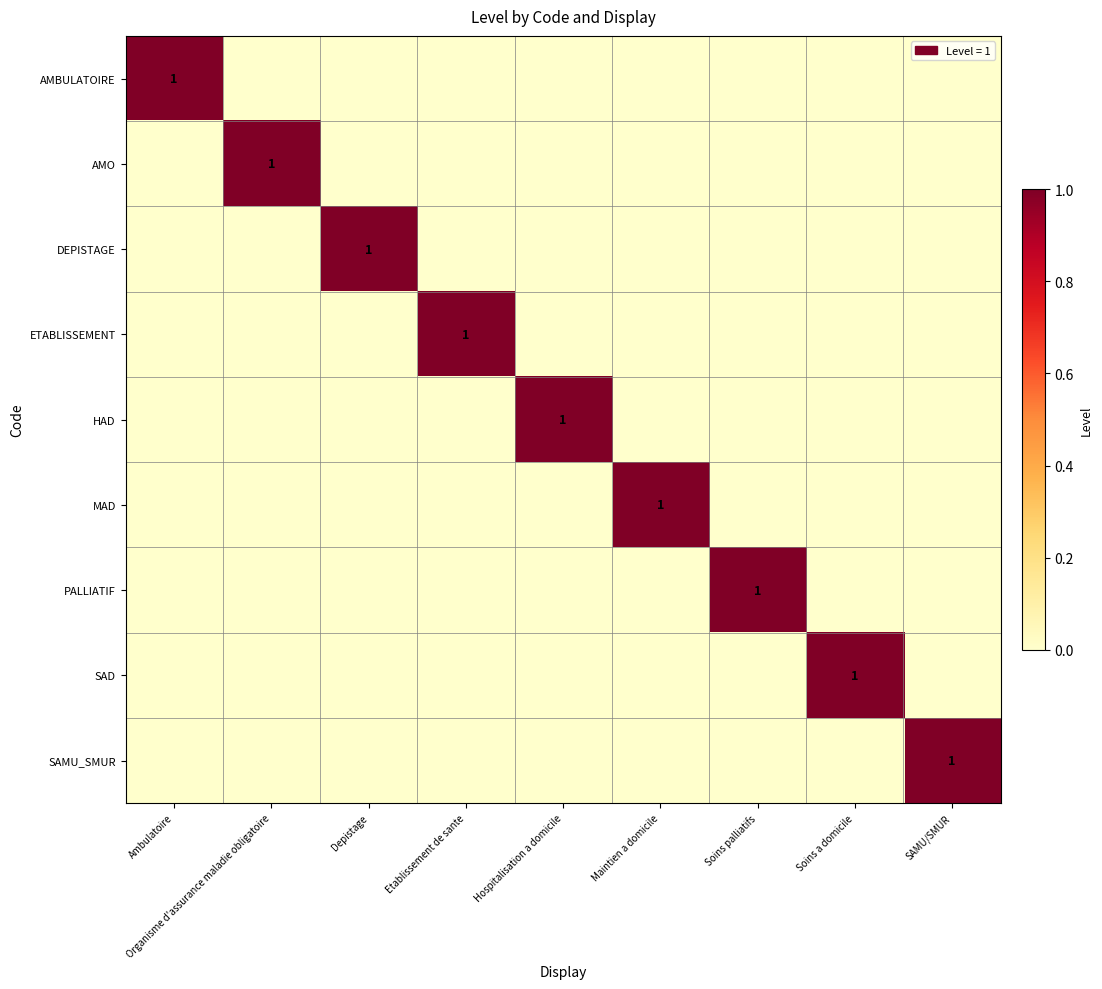

At how many categories does at least one series exceed 0?

9